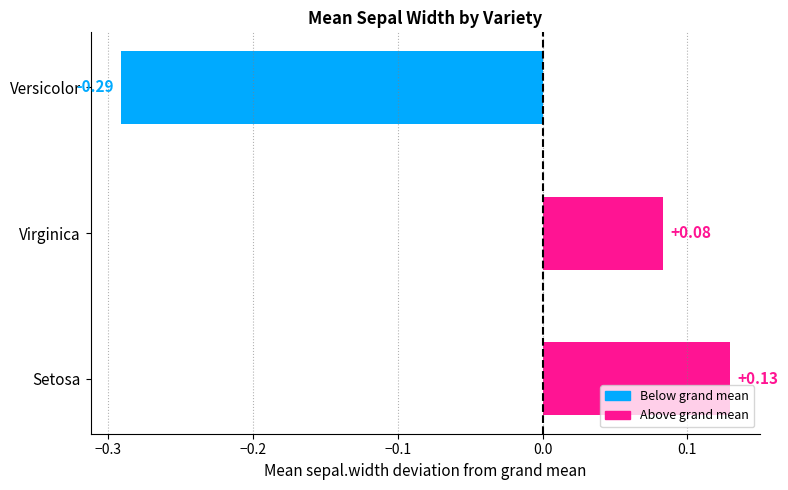

Which category has the highest value across all series?

Setosa